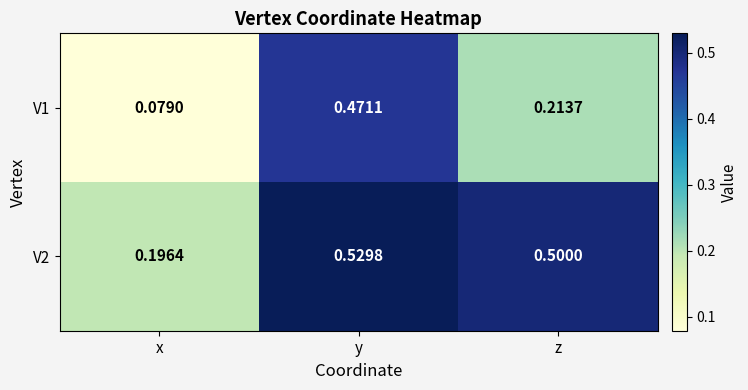

Where is V2 nearest to the value 0?

x